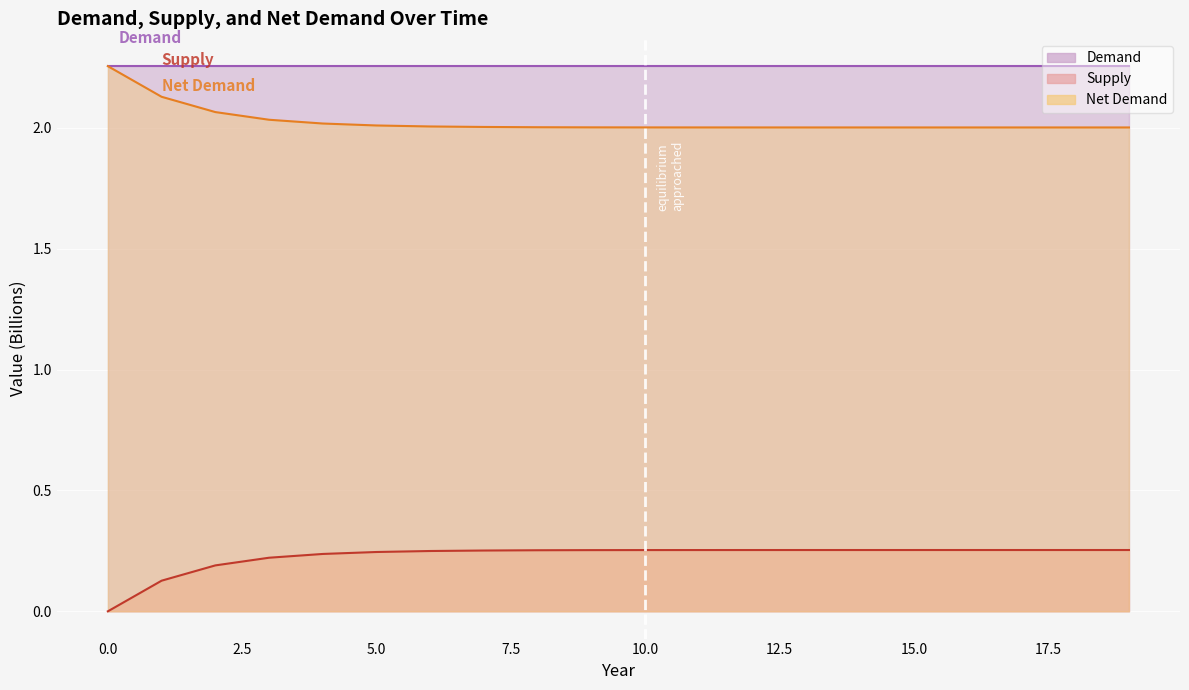

Which has a higher value, 6 or 0?

6